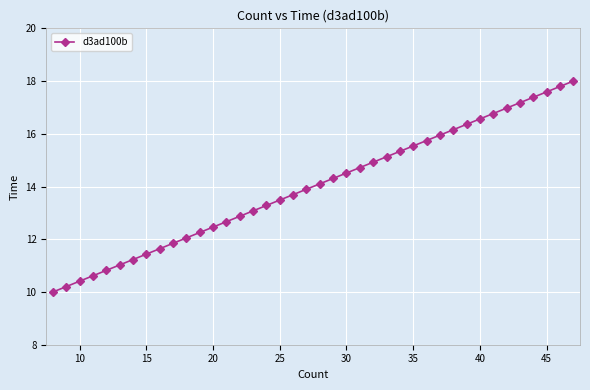

What is the sum of all values?

560.0